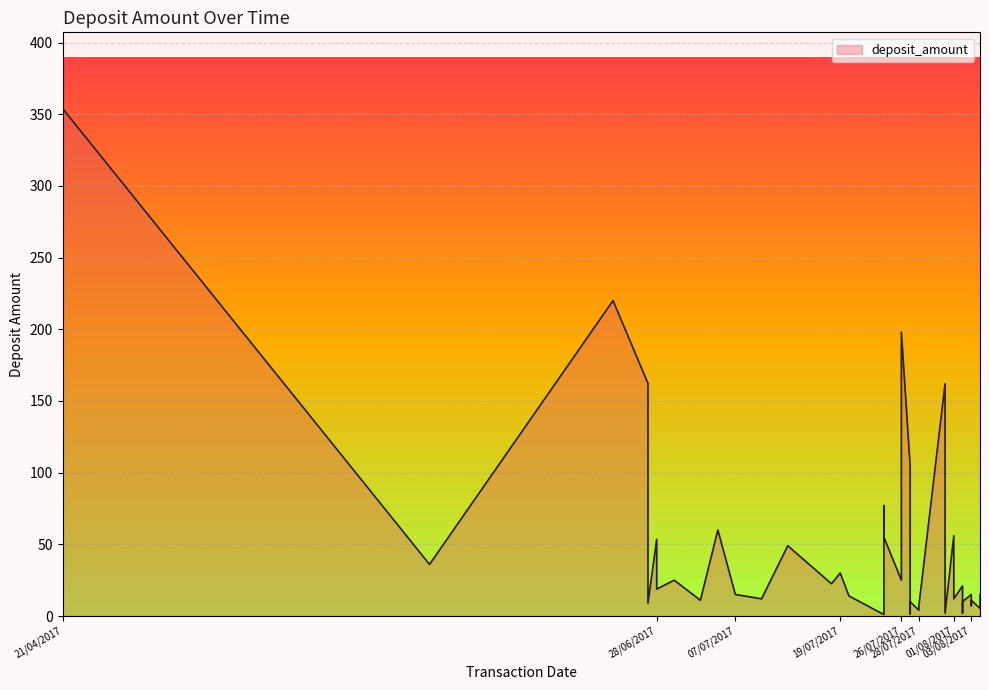

What is the smallest value displayed?

1.0